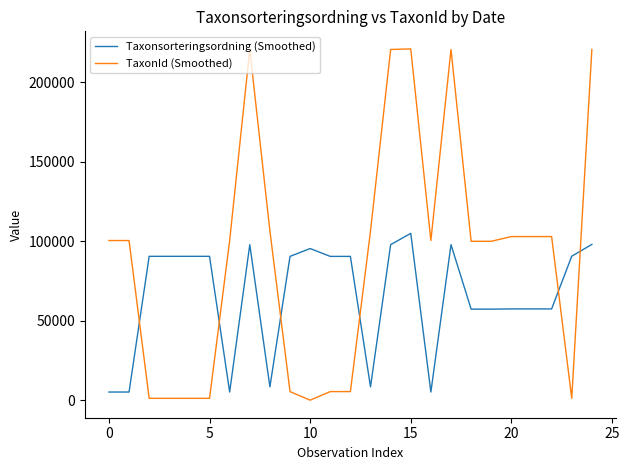

Does the chart have visible grid lines?

No